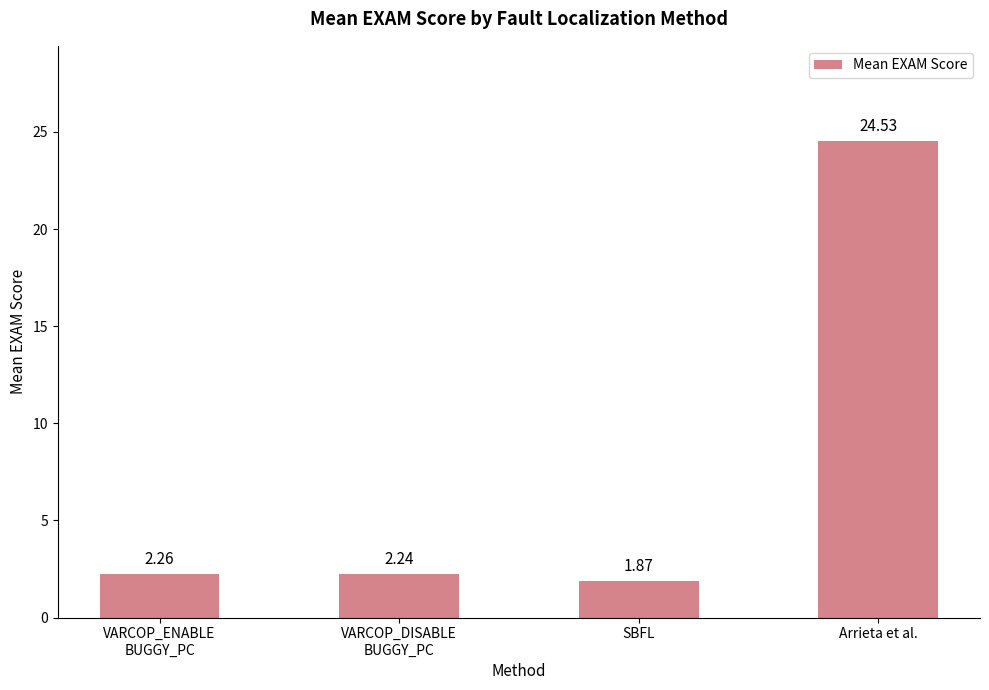

How many data points are less than 2?

1